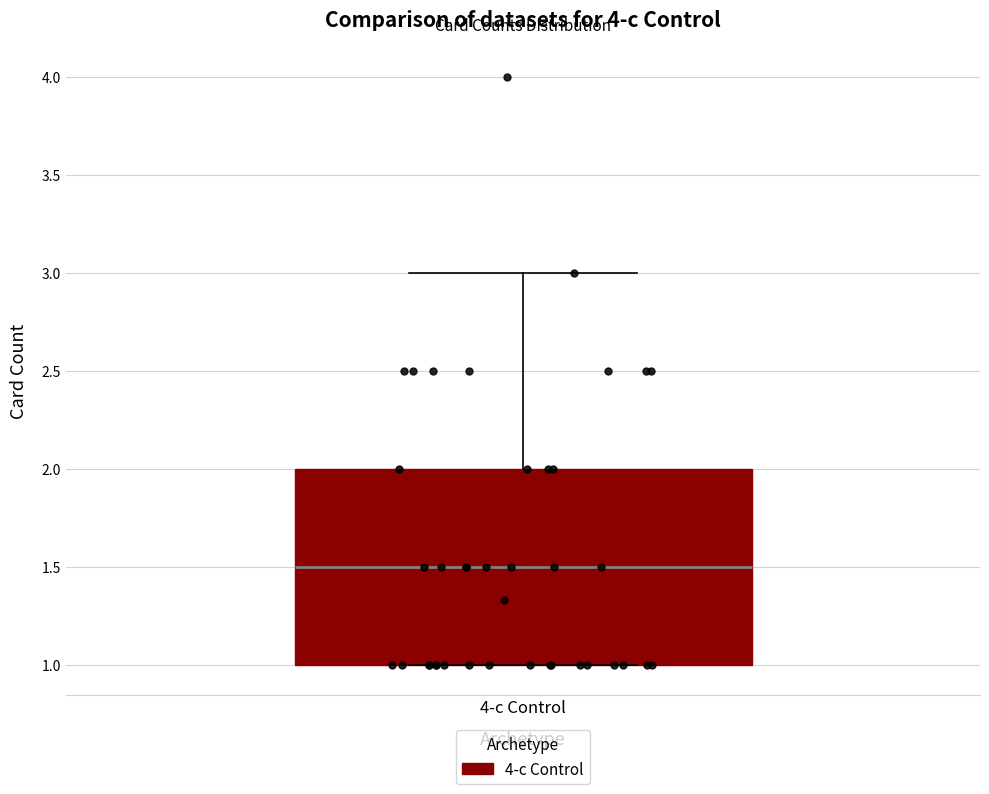

Where is the lower edge of the box for 4-c Control on the y-axis? The values are not printed on the chart, so give them approximately, as read against the axis.

1.0